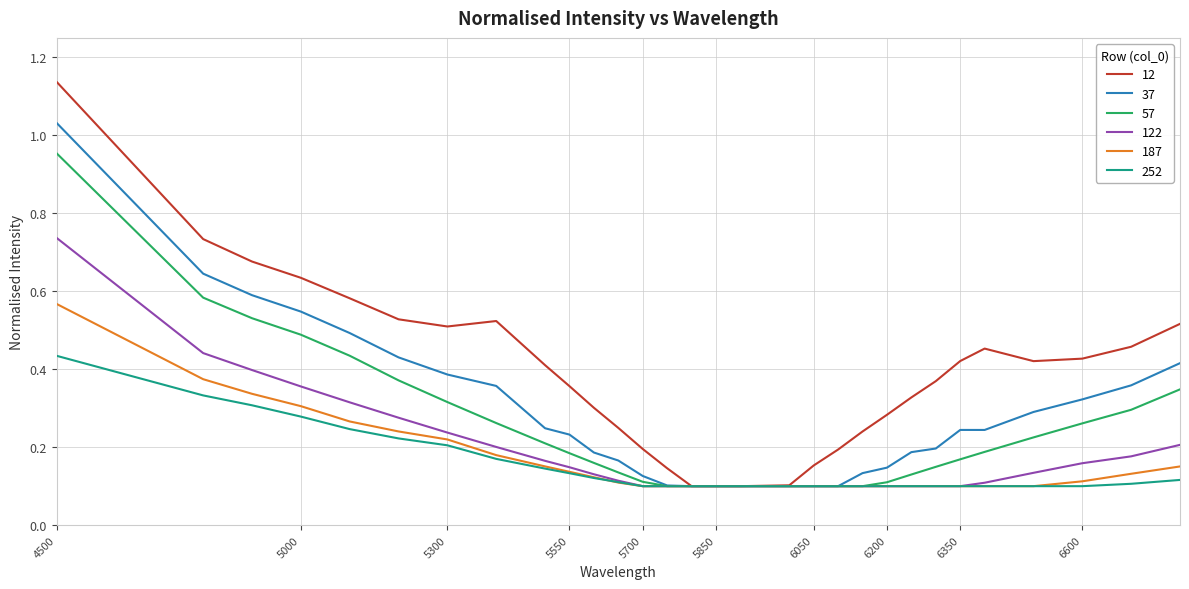

Which series has the largest range (max minus min)?

12